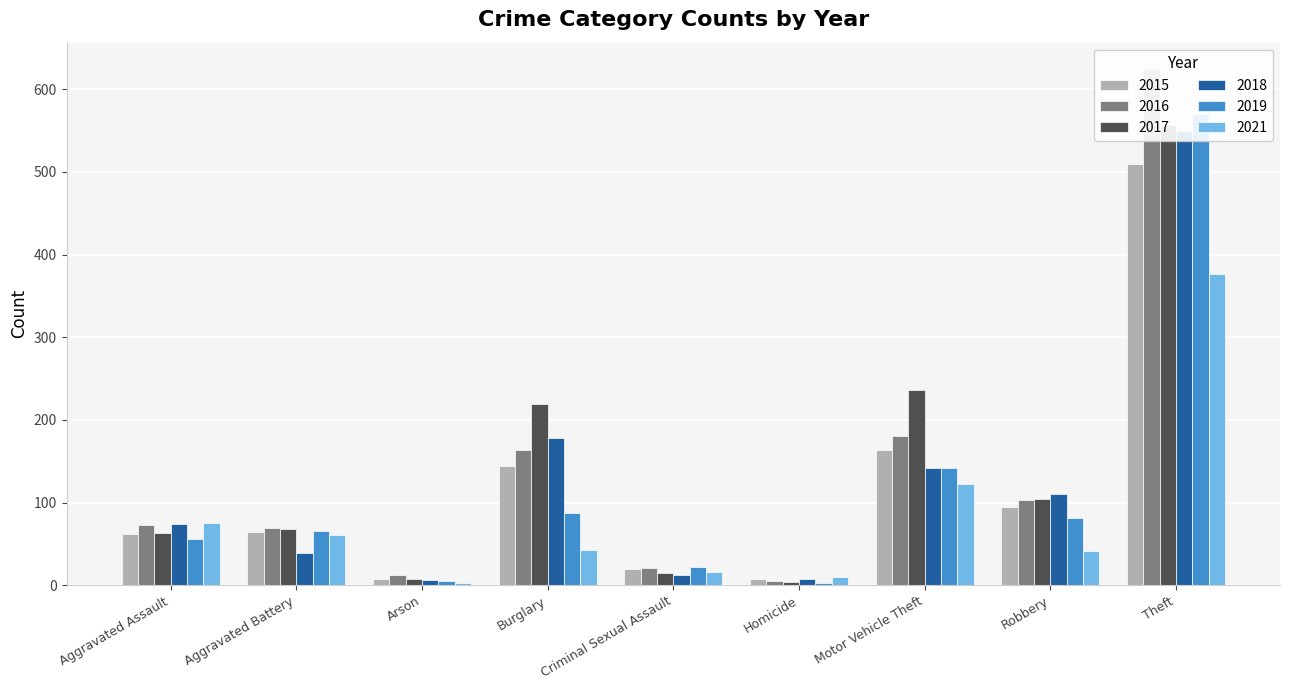

How many values in the 2018 series exceed 74?

4